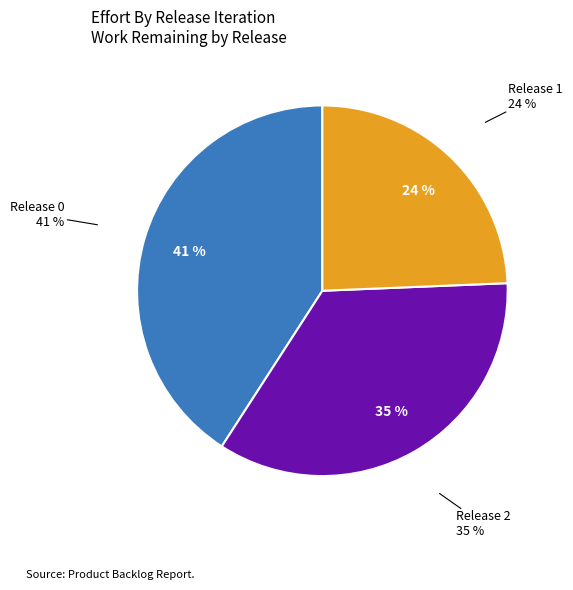

Does Release 0 represent more than half of the total?

No